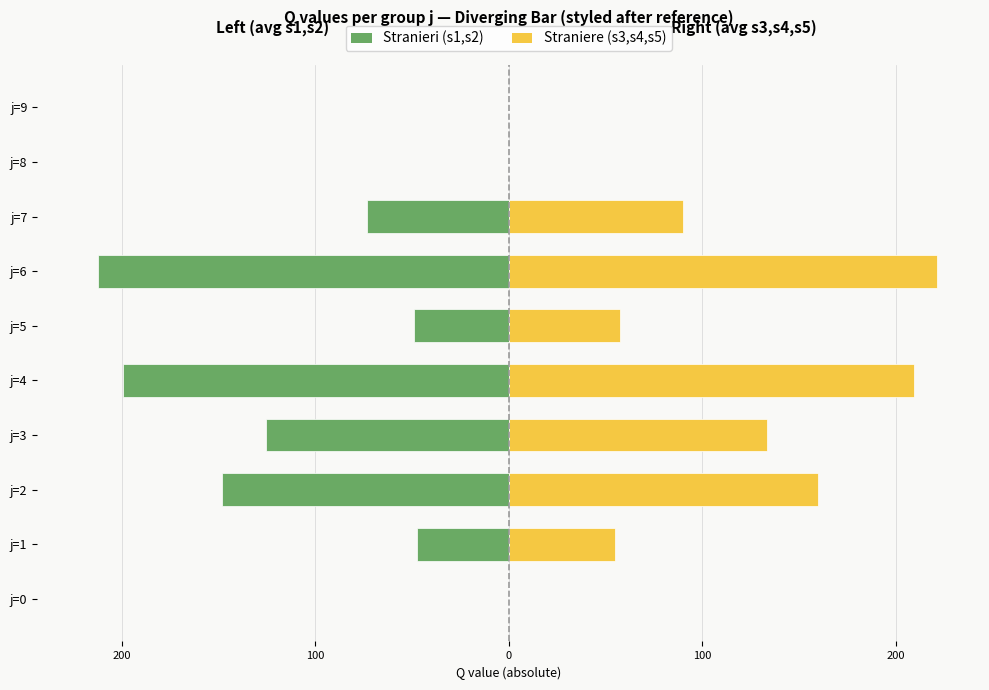

Rank the series by their maximum value, from lowest to highest.

Stranieri, Straniere